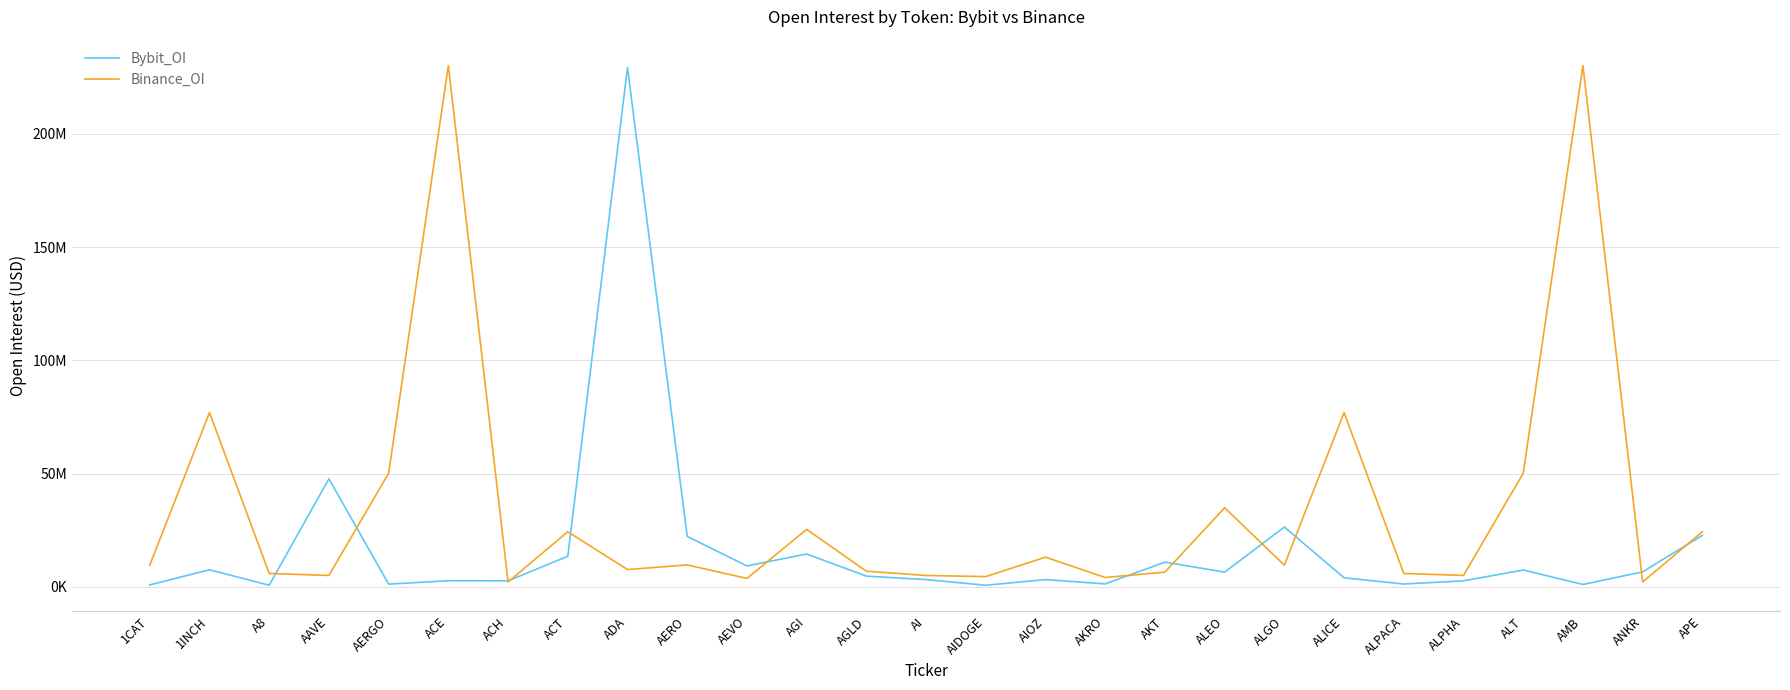

After their last crossing, which series has the higher values: Binance_OI or Bybit_OI?

Binance_OI